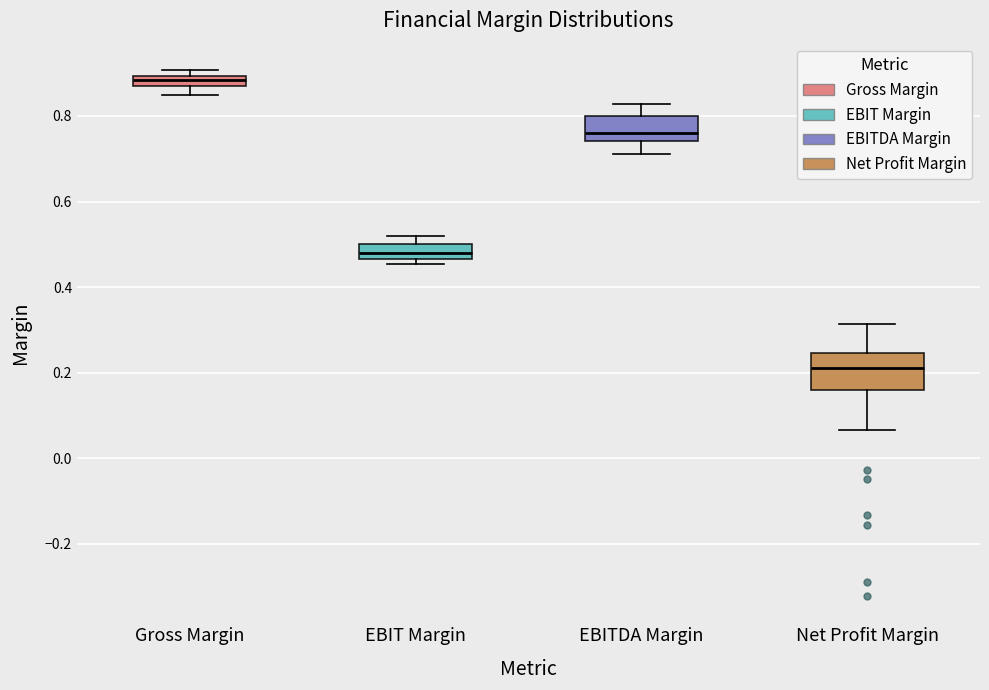

Which box has the lowest median line?

Net Profit Margin